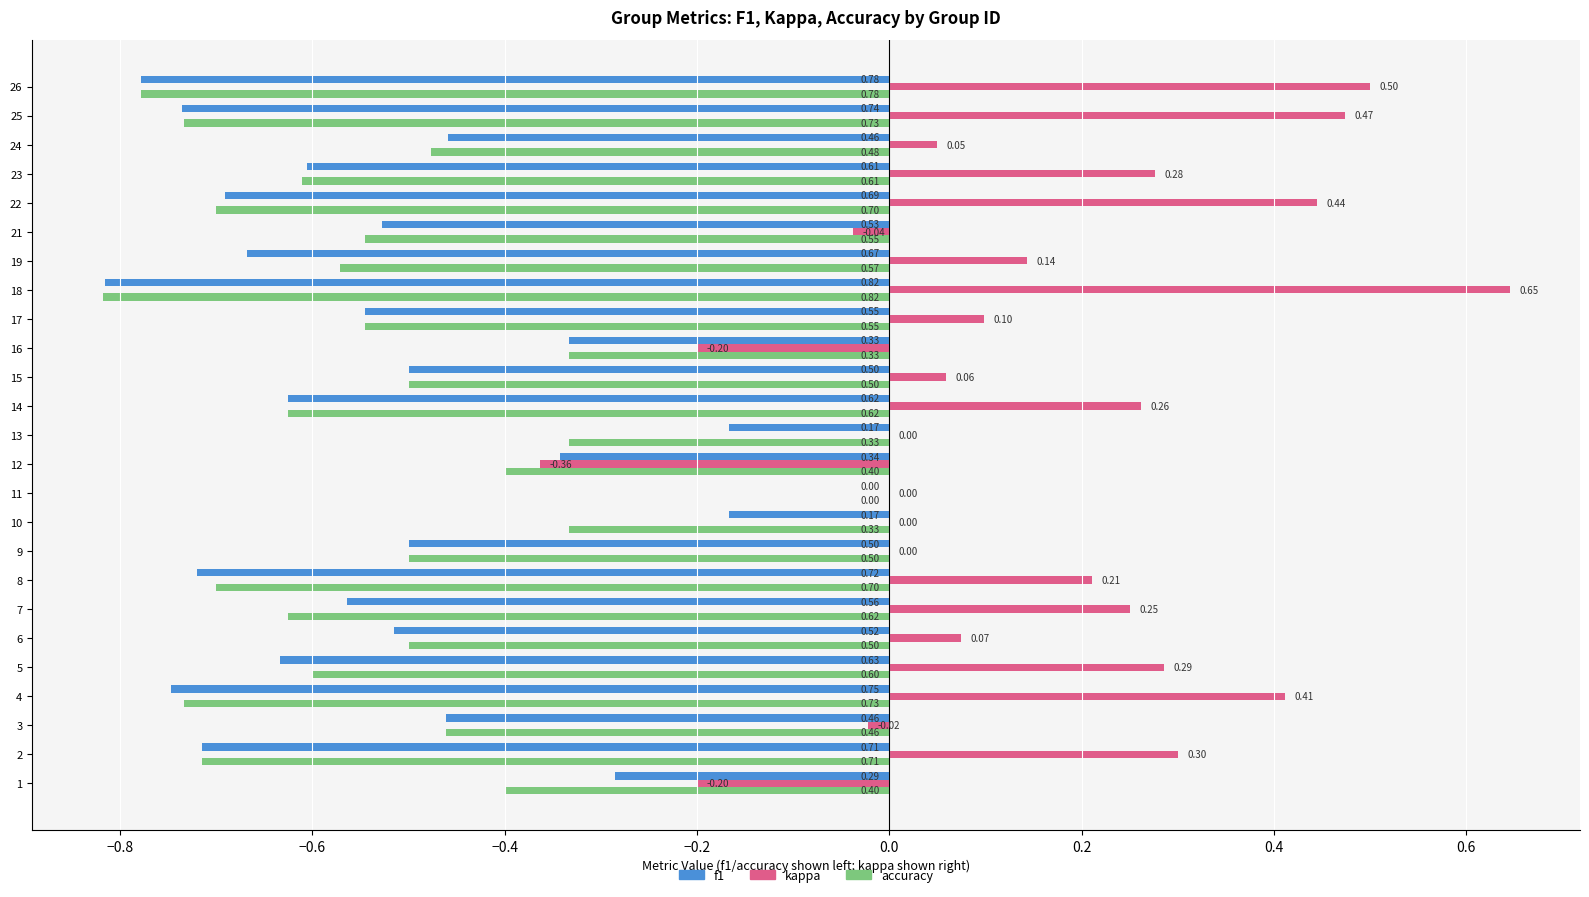

What is the sum of the f1 values at 13 and 18?

-1.0